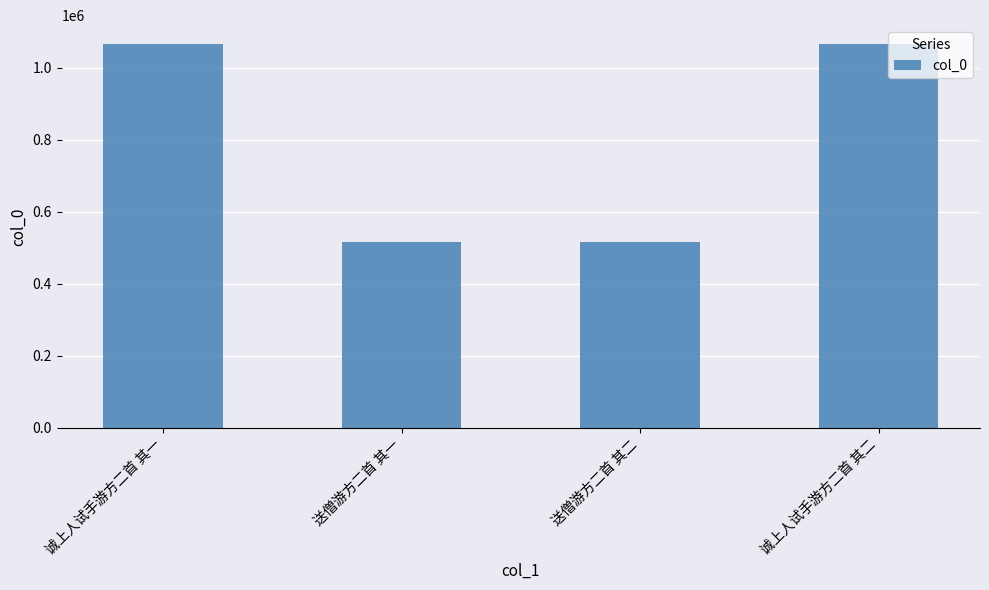

What position from the right is 诚上人试手游方二首 其二?

1